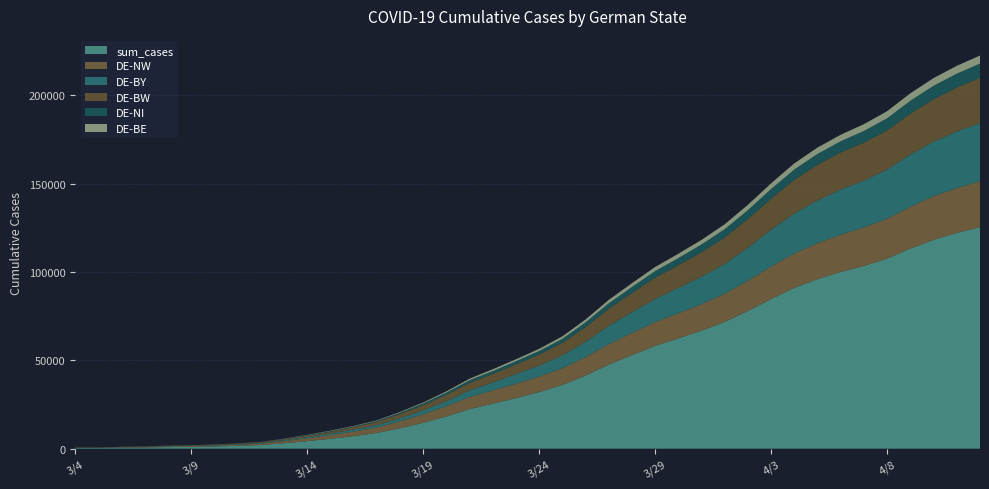

Reading right to left, extract all data points from this chart.

DE-NI: 8096	7804	7589	7263	6809	6547	6307	6071	5846	5411	5032	4708	4377	4010	3737	3422	3045	2652	2266	2019	1835	1681	1512	1238	966	733	564	359	340	236	143	78	63	42	28	23	19	18	9	9
DE-NW: 26021	25346	24717	23662	22610	21835	21092	20290	19469	18451	17172	15965	14997	14218	13475	12547	11608	10481	9529	8785	8152	7523	6806	5732	4809	3944	3083	2574	2033	1635	1200	807	662	543	478	461	358	304	179	179
DE-BY: 32821	32067	30795	29564	27775	26462	25546	24224	22714	20722	18659	16852	15540	14398	13071	11671	10382	8601	7151	6284	5457	4518	3796	2953	2280	1716	1345	1123	921	676	518	380	330	263	203	149	119	91	70	70
DE-BW: 25582	24831	24081	23134	22168	21539	20968	20195	18964	17645	16248	14961	13872	12833	12026	10890	9648	8345	7122	6166	5431	4735	4238	3546	2926	2437	1751	1416	1026	816	560	367	279	234	199	182	116	91	65	65
DE-BE: 4553	4446	4357	4212	4038	3862	3687	3626	3486	3223	2993	2777	2581	2462	2337	2152	1937	1645	1425	1219	1071	1025	868	688	519	383	332	283	263	174	137	90	58	48	40	28	19	15	9	9
sum_cases: 125349	122111	118142	113238	107572	103382	100038	95995	90986	84713	77910	71749	66781	62393	58175	52968	47565	41400	36085	32017	28621	25464	22393	18254	14645	11562	8895	7115	5608	4295	3063	2040	1606	1264	1037	914	690	565	371	371